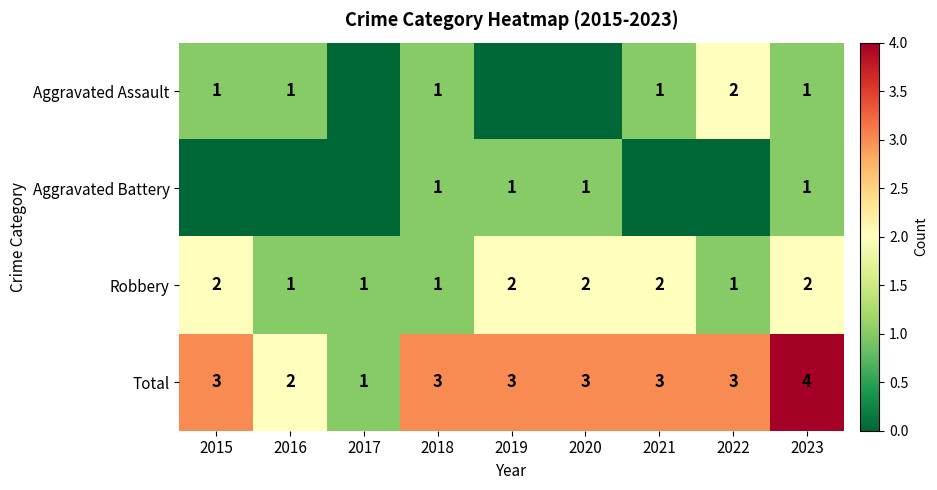

What is the sum of the Robbery values at 2020 and 2016?

3